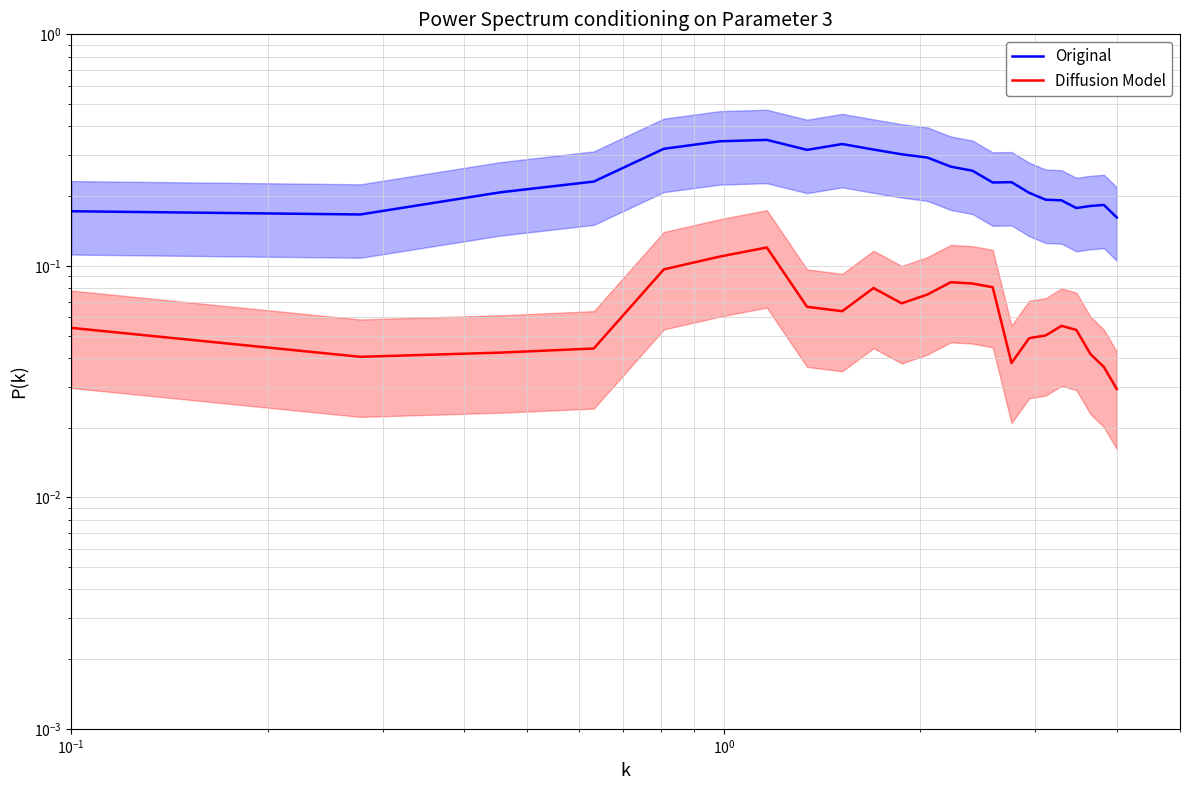

Does the chart display data point markers on the line(s)?

No